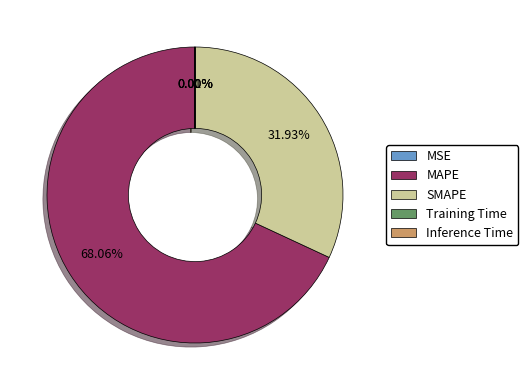

Approximately how many times larger is the value at SMAPE compared to MAPE?

0.5